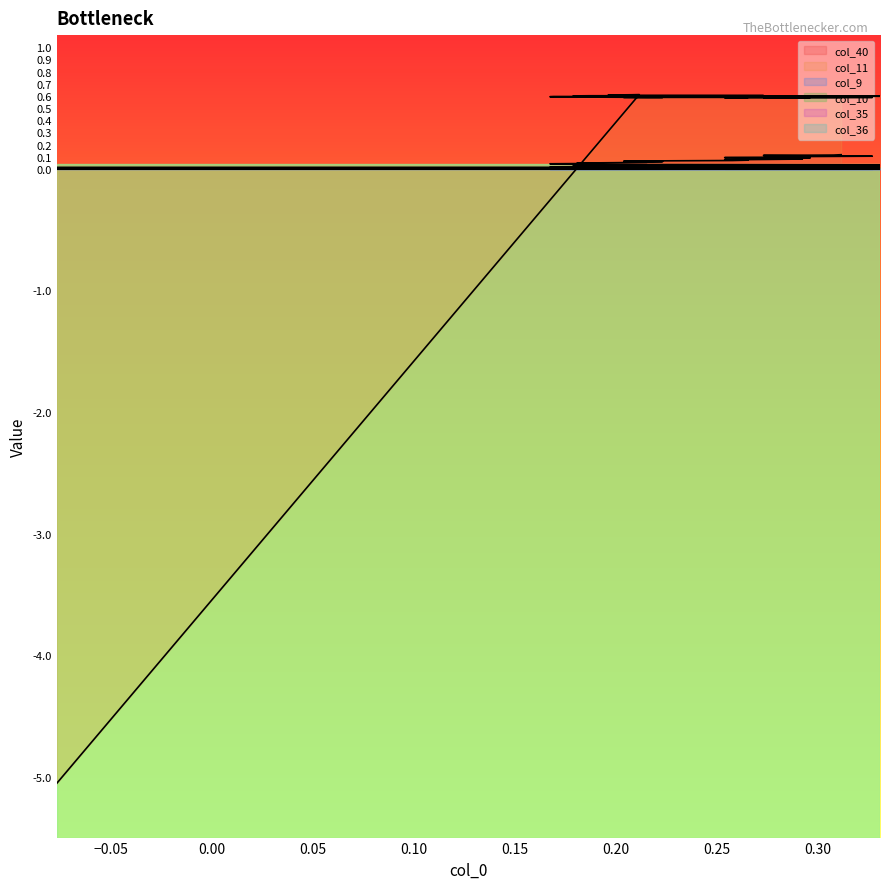

Which series has the widest spread of values?

col_11